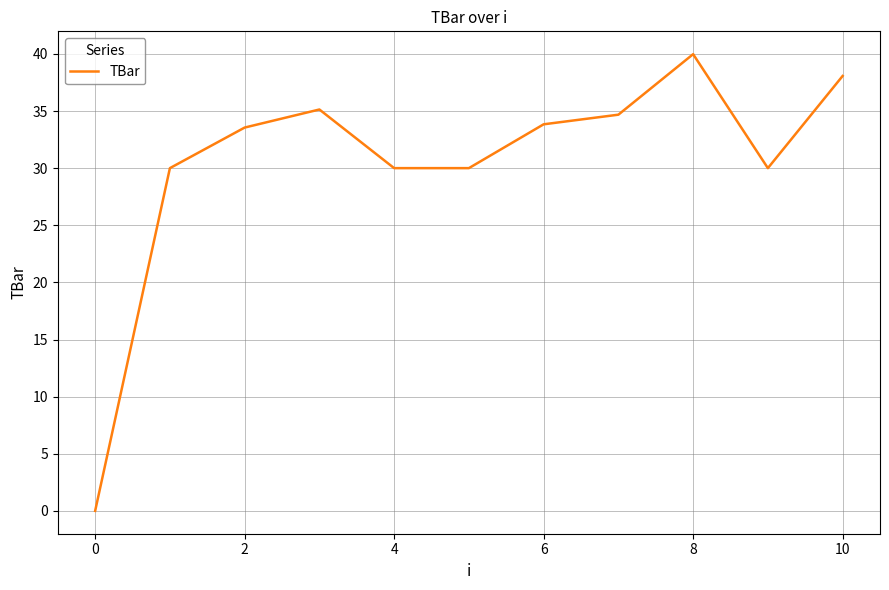

What is the sum of all values?

335.2